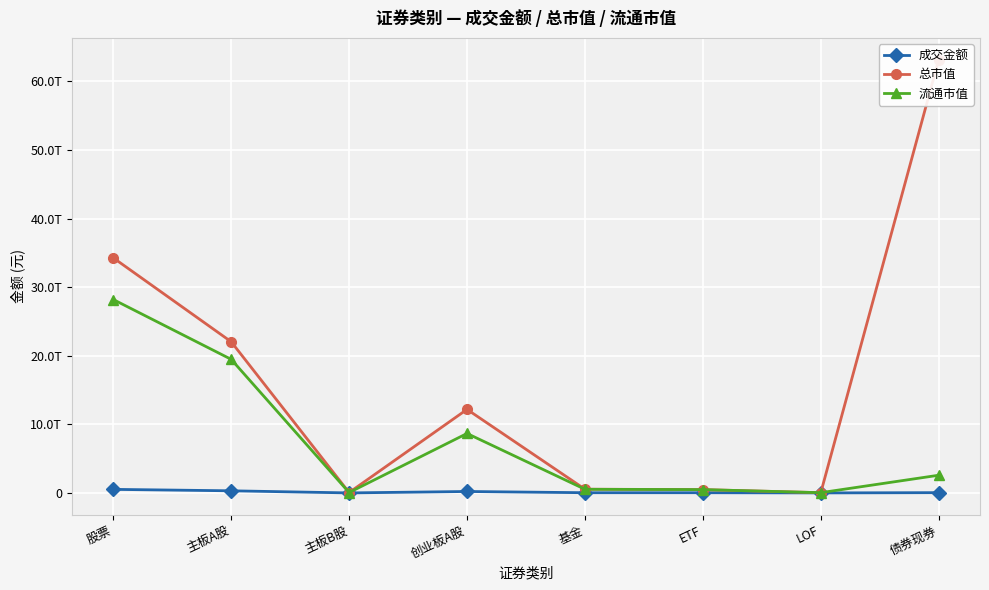

How many values in the 成交金额 series are below 39027417322?

4